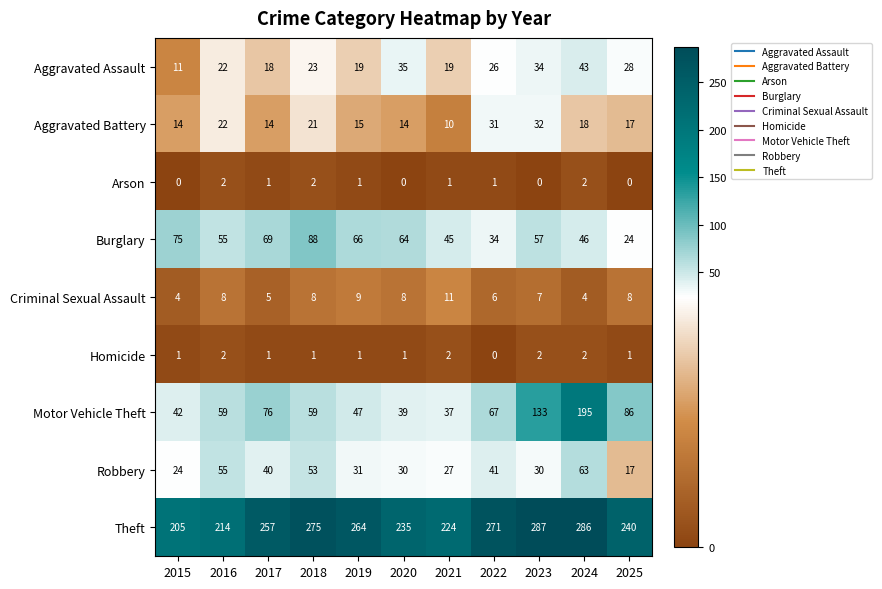

Between 2018 and 2021, which series saw the biggest shift?

Theft